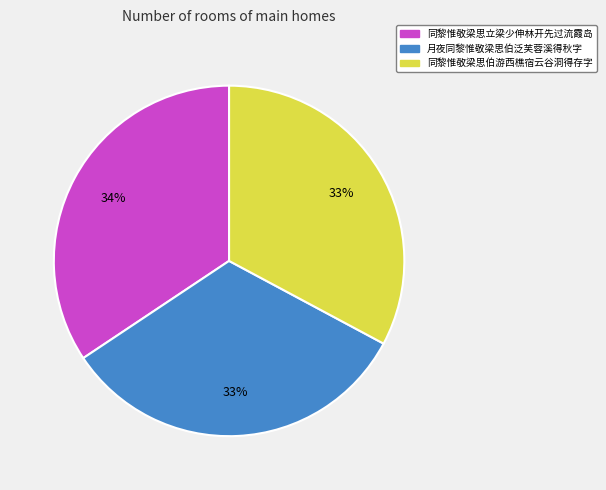

The 月夜同黎惟敬梁思伯泛芙蓉溪得秋字 slice represents 33% of the pie. True or false?

True